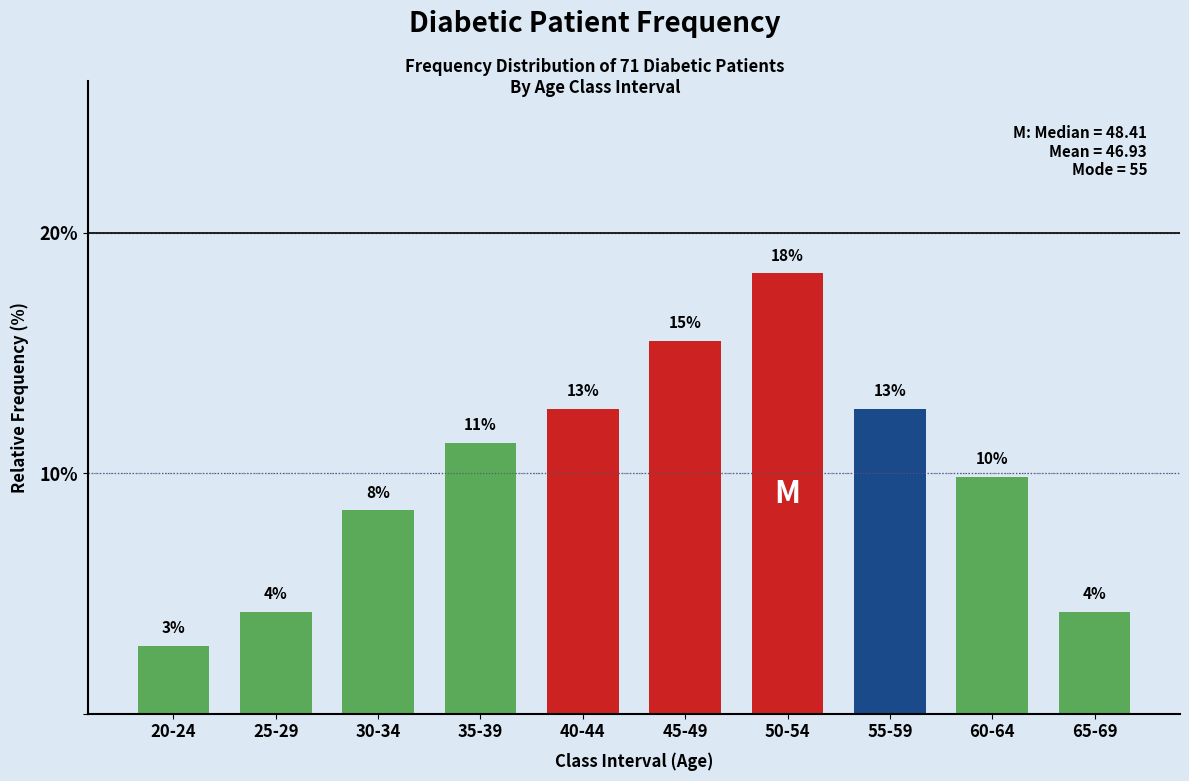

Are the bars grouped side by side (vs. stacked)?

No